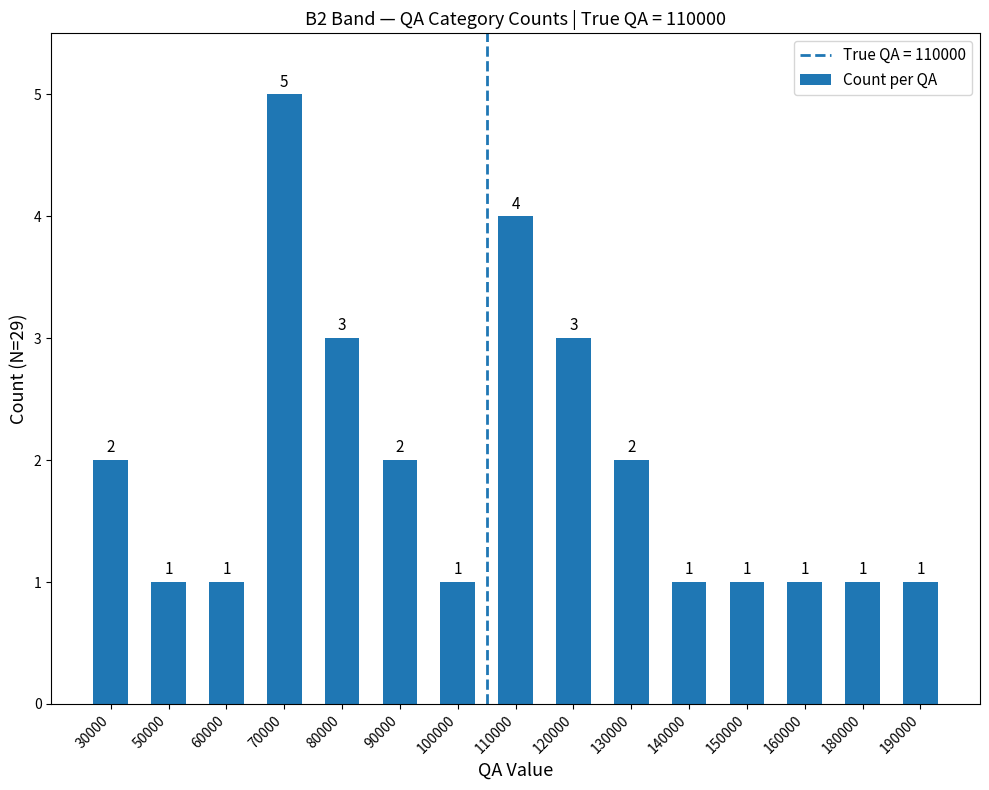

What is the ratio of the value at 120000 to the value at 70000?

0.6